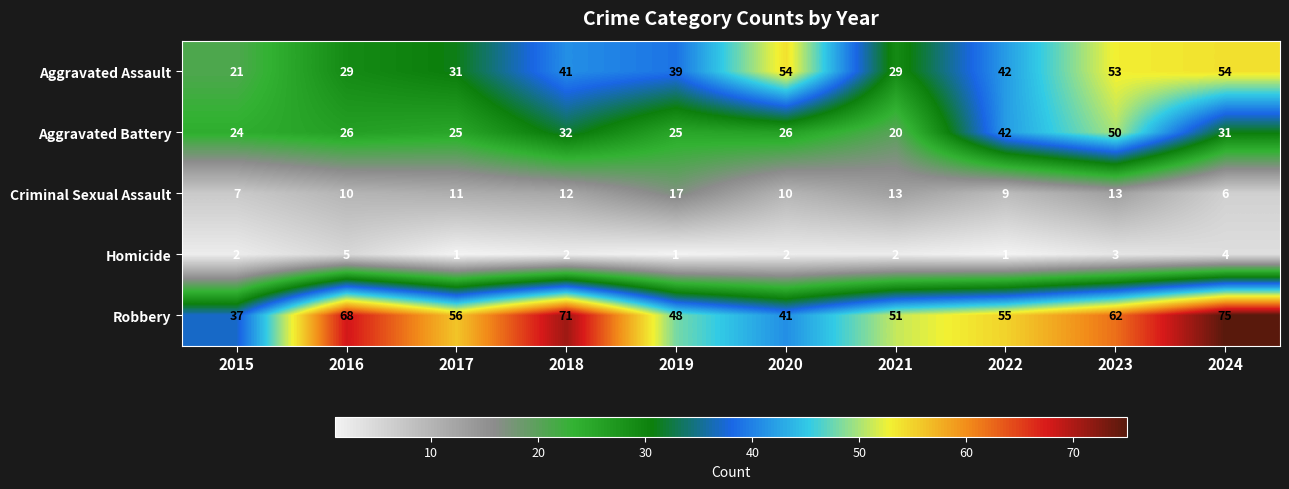

List the series in order of their peak value, highest first.

Robbery, Aggravated Assault, Aggravated Battery, Criminal Sexual Assault, Homicide